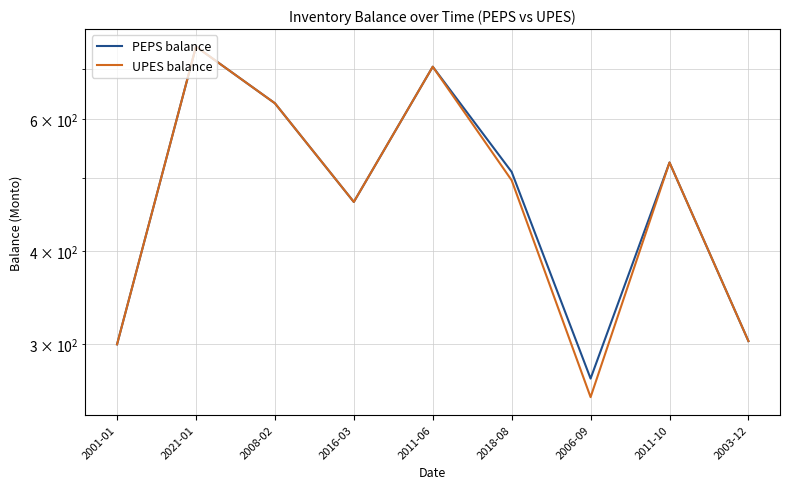

True or false: UPES balance and PEPS balance cross at least once.

False